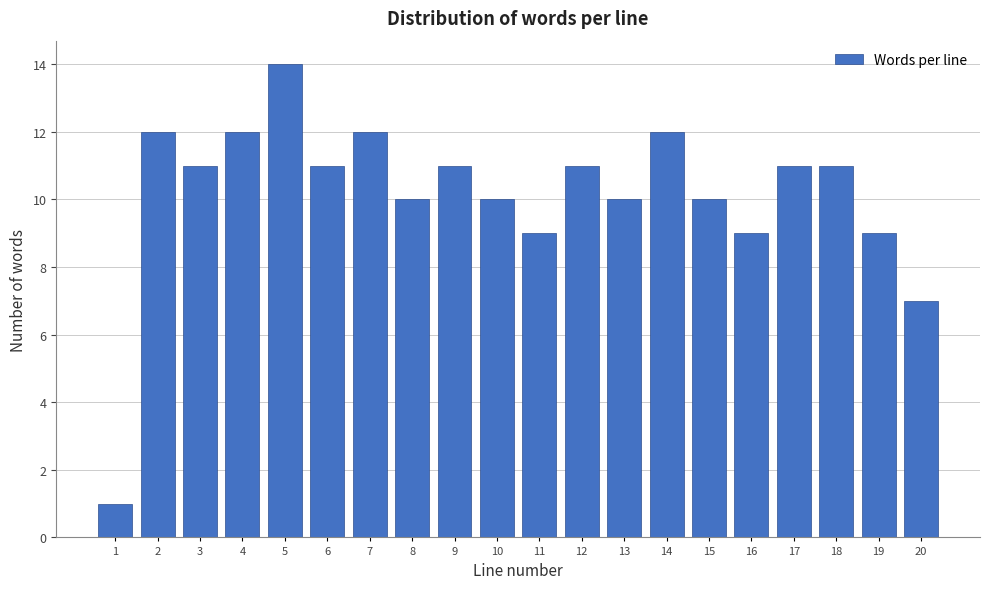

Reading left to right, transcribe all the data shown in this chart.

1	12	11	12	14	11	12	10	11	10	9	11	10	12	10	9	11	11	9	7